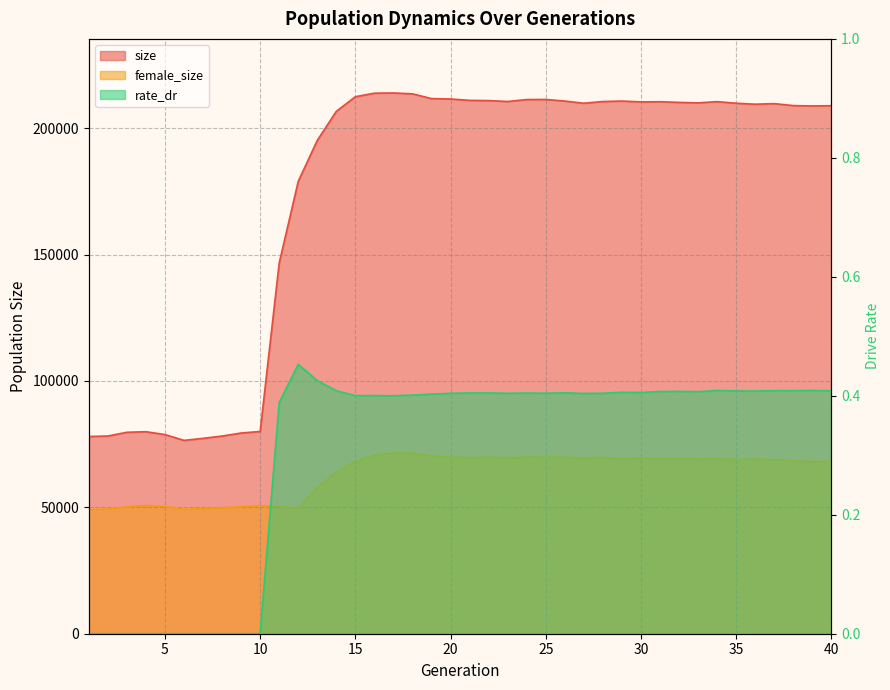

Rank the series by their maximum value, from highest to lowest.

size, female_size, rate_dr